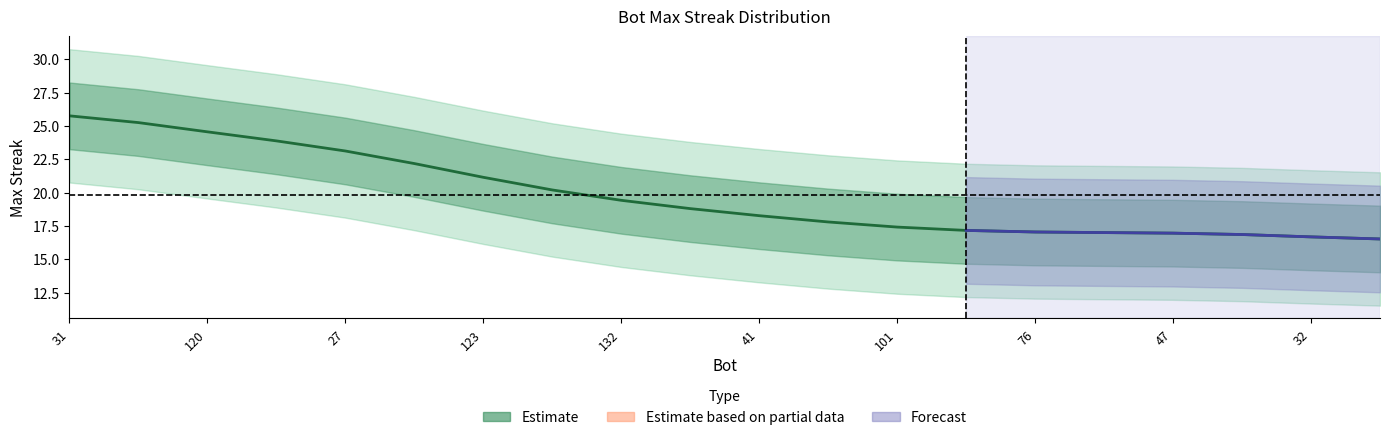

What is the maximum value shown in the chart?

25.8